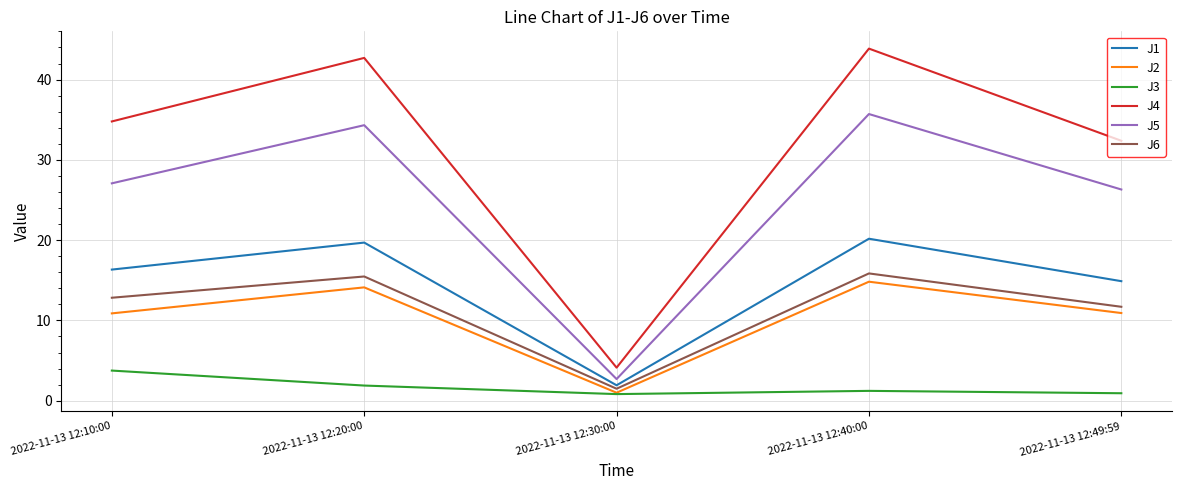

What are all the series names shown in the legend?

J1, J2, J3, J4, J5, J6